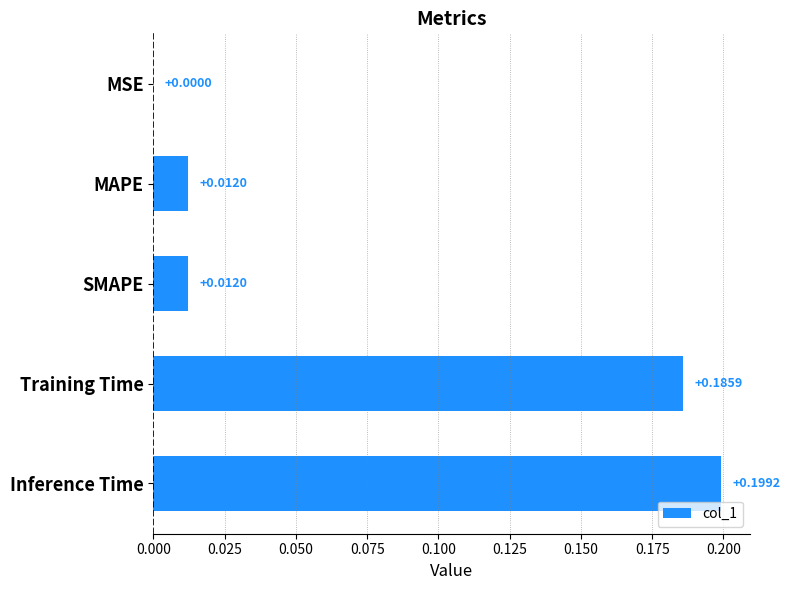

What is the sum of all values?

0.4